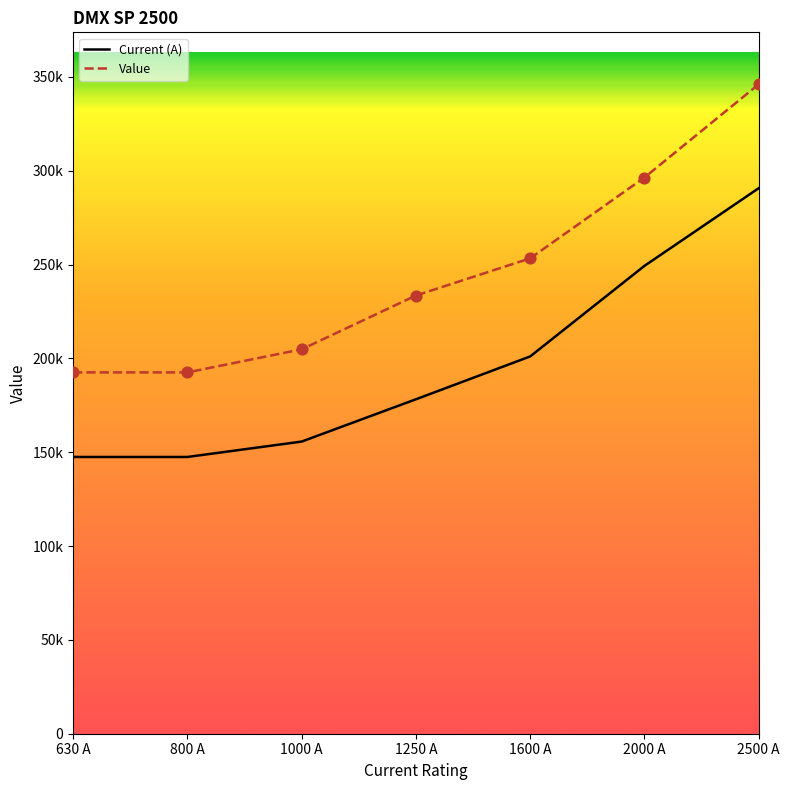

Is the value of Current (A) at 630 A greater than the value of Value at 630 A?

No